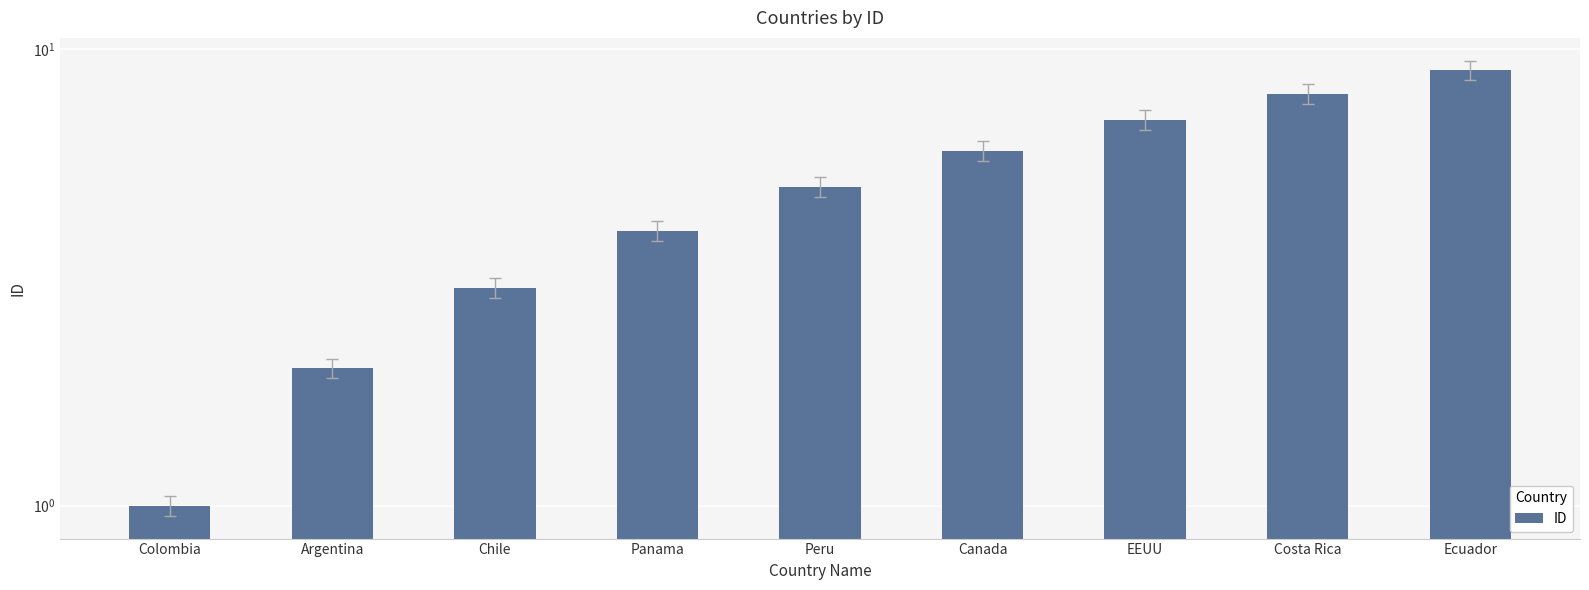

Reading right to left, what are all the values shown in this chart?

9	8	7	6	5	4	3	2	1